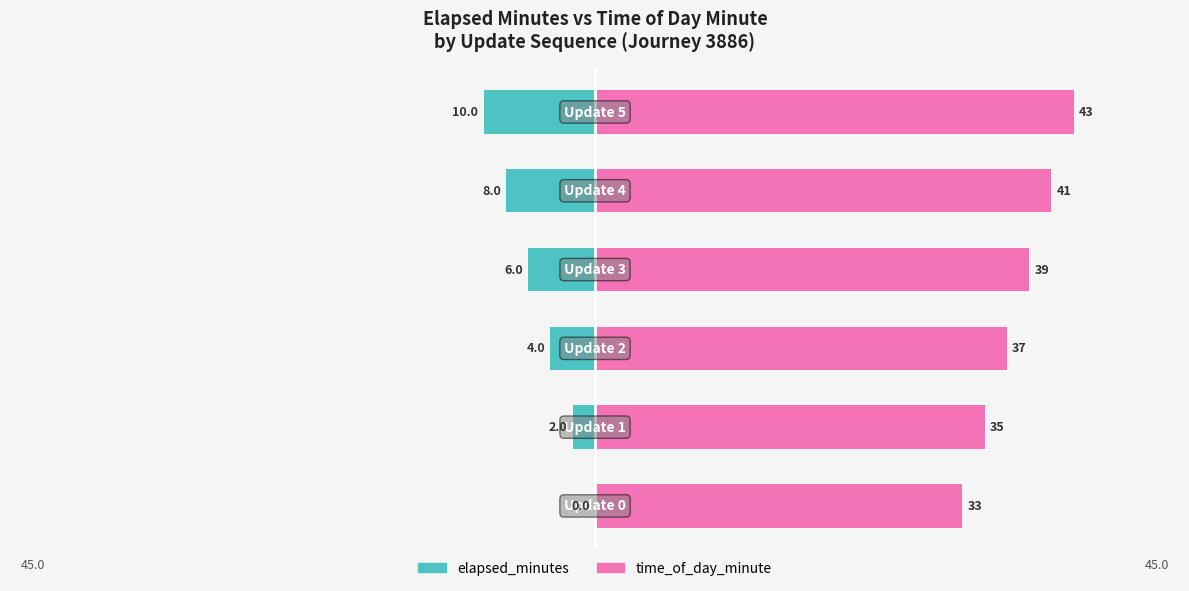

Reading left to right, extract all data points from this chart.

elapsed_minutes: −60=0.0	−40=-2.1	−20=-4.2	0=-6.3	20=-8.4	40=-10.5
time_of_day_minute: −60=34.5	−40=36.6	−20=38.7	0=40.8	20=42.9	40=45.0